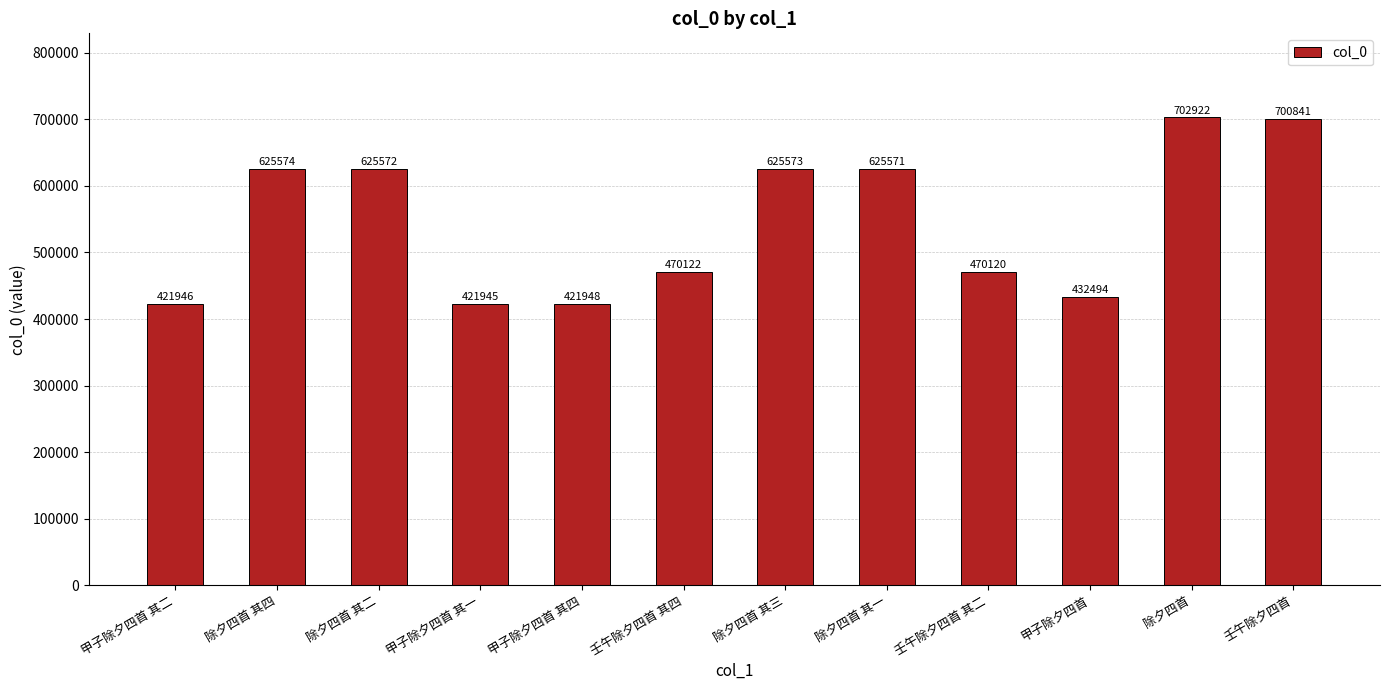

How many categories are shown in the chart?

12